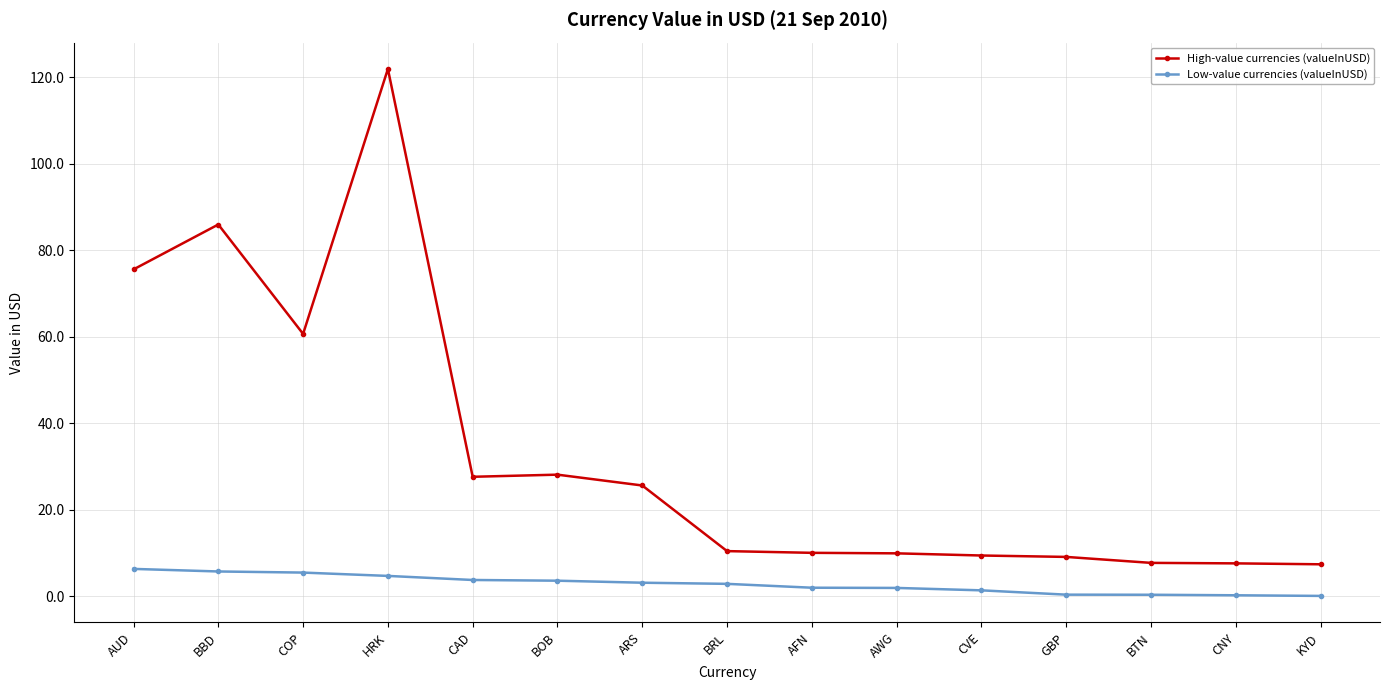

What is the label of the 1st point from the right?

KYD